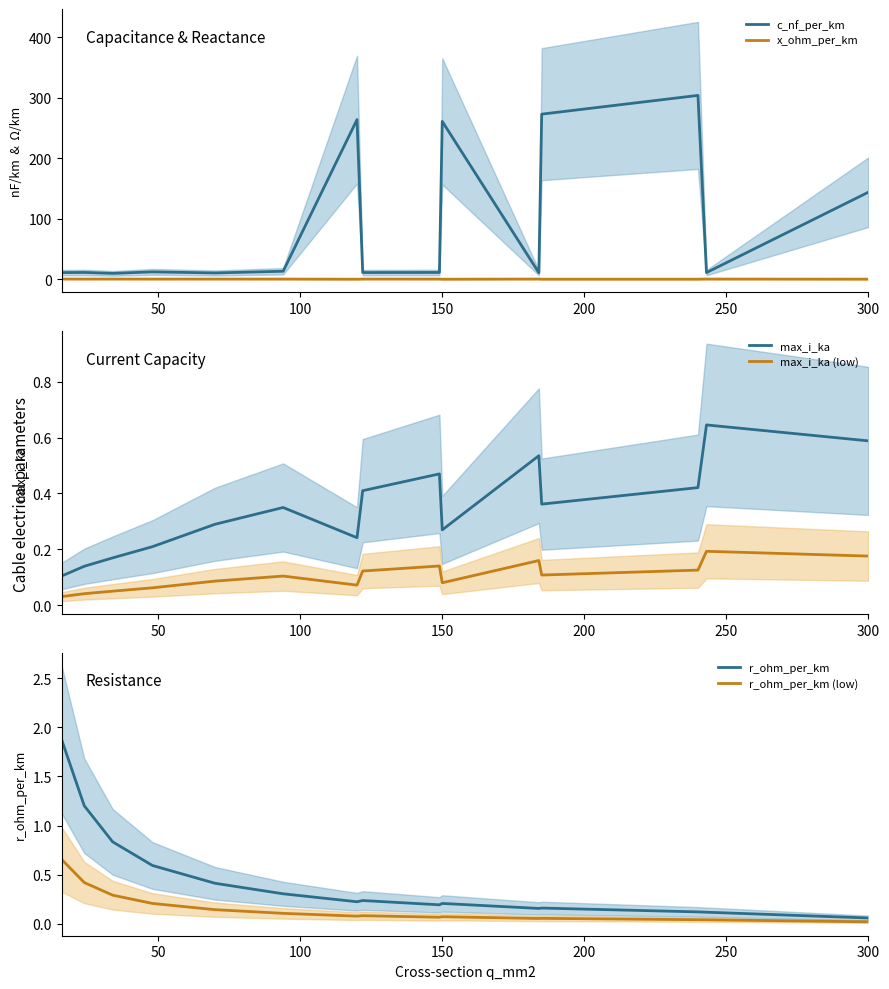

The value of r_ohm_per_km (low) at 150 is 0.1. True or false?

True